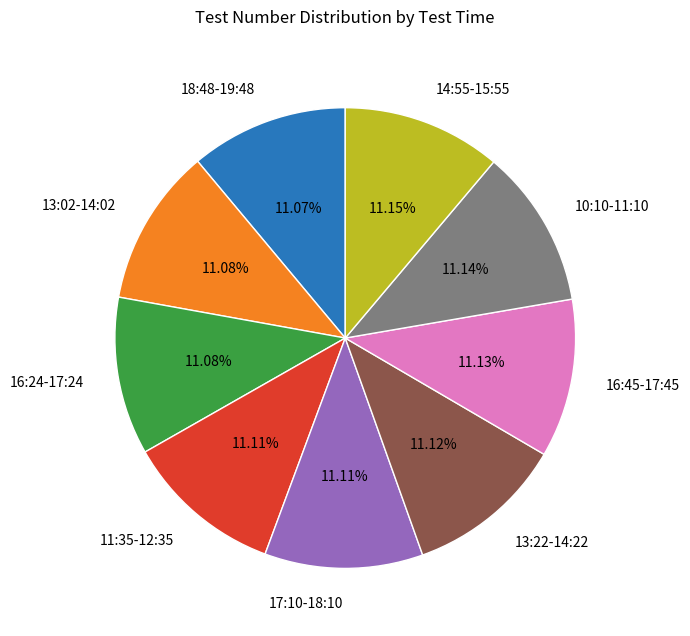

To the nearest percent, what is the average slice percentage?

11%